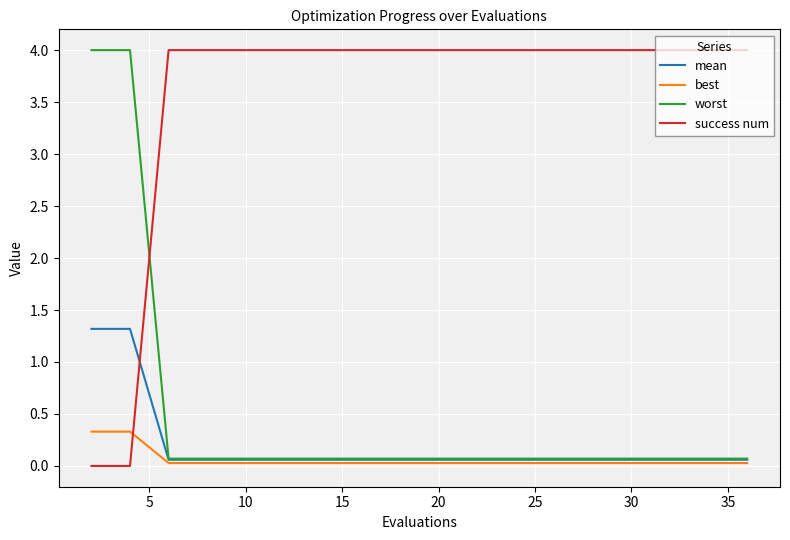

True or false: success num and mean cross at least once.

True